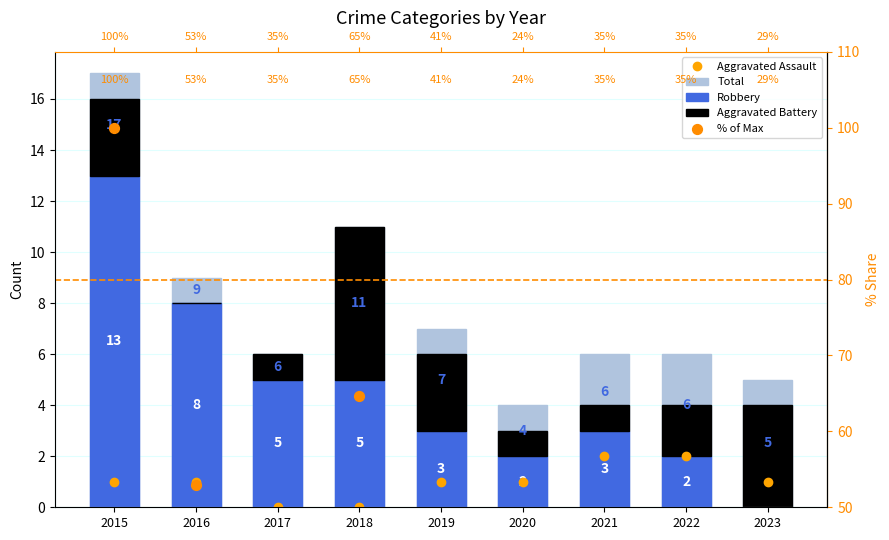

Which series contains the lowest Y value?

Aggravated Assault